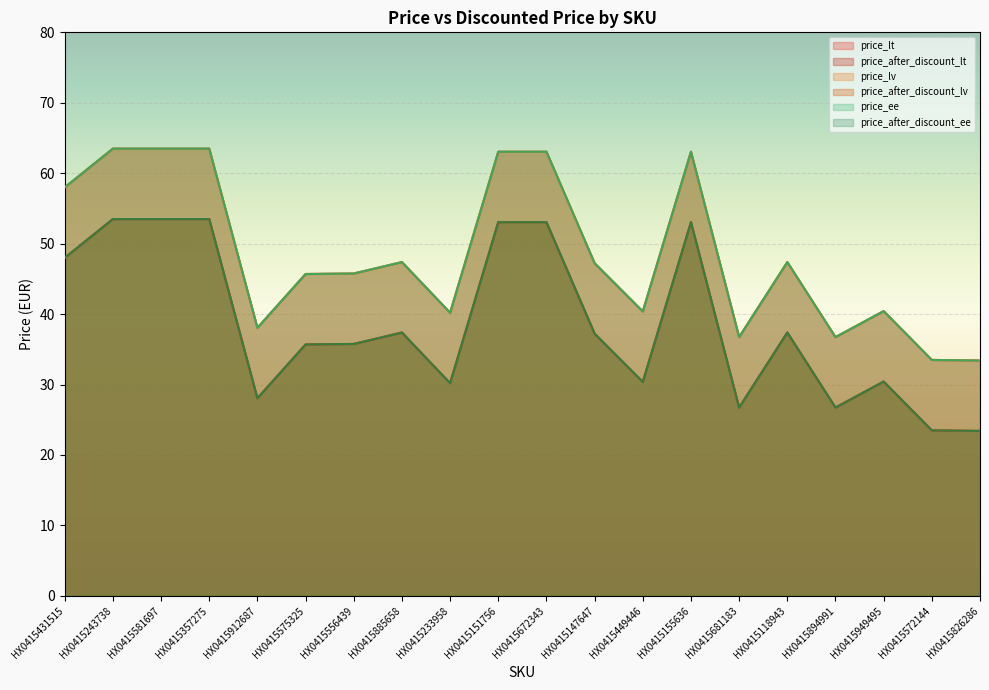

True or false: price_lv and price_ee cross at least once.

False